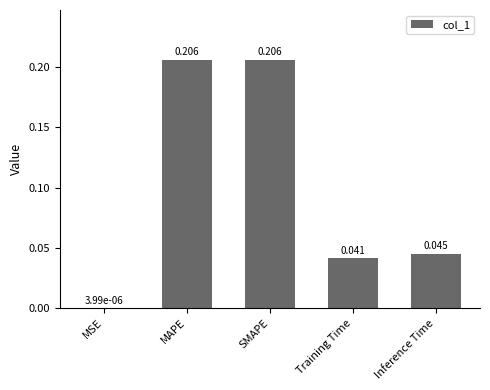

What is the change in value from MSE to MAPE?

+0.2